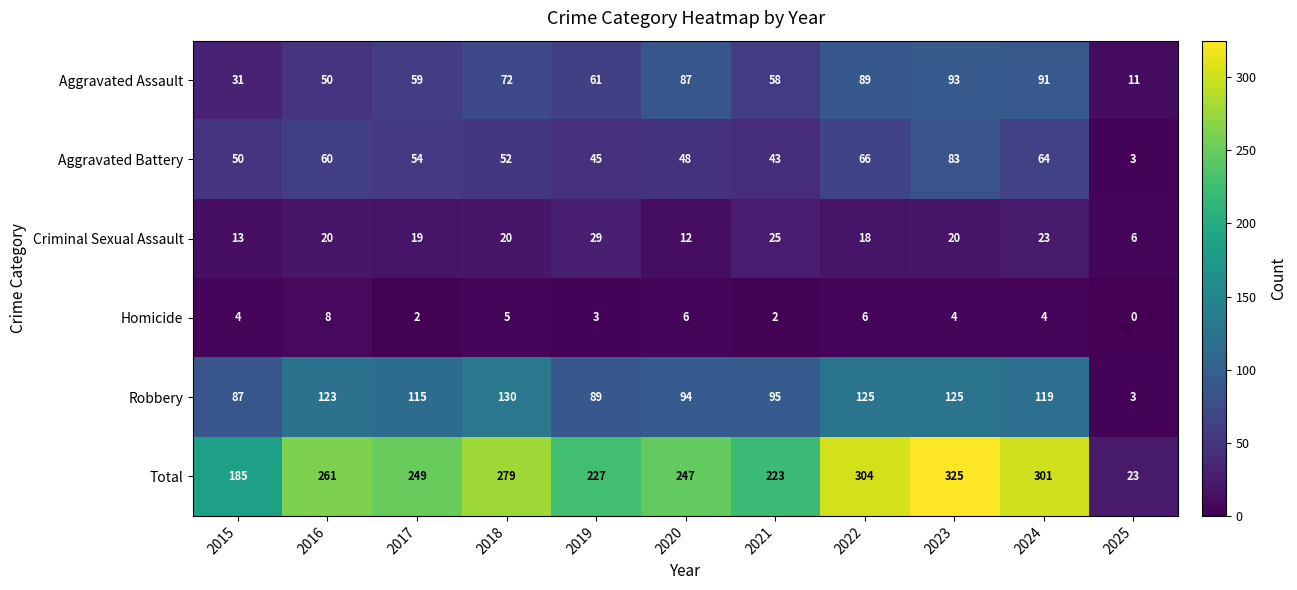

What is the approximate value of Aggravated Assault at 2023, to the nearest 10?

90